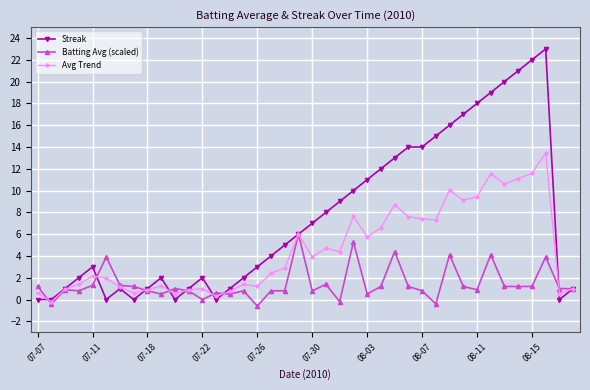

Count the number of data series in this chart.

3